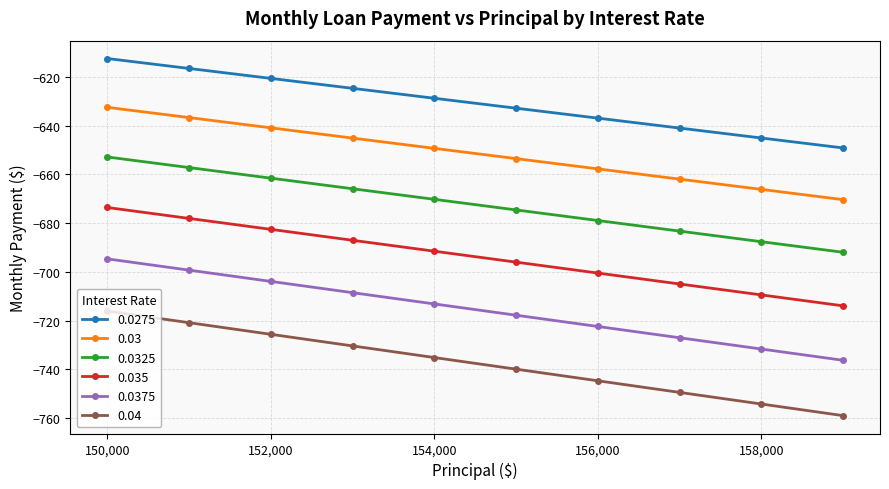

What is the value of the 0.0275 point at the 2nd from the left?

-616.4